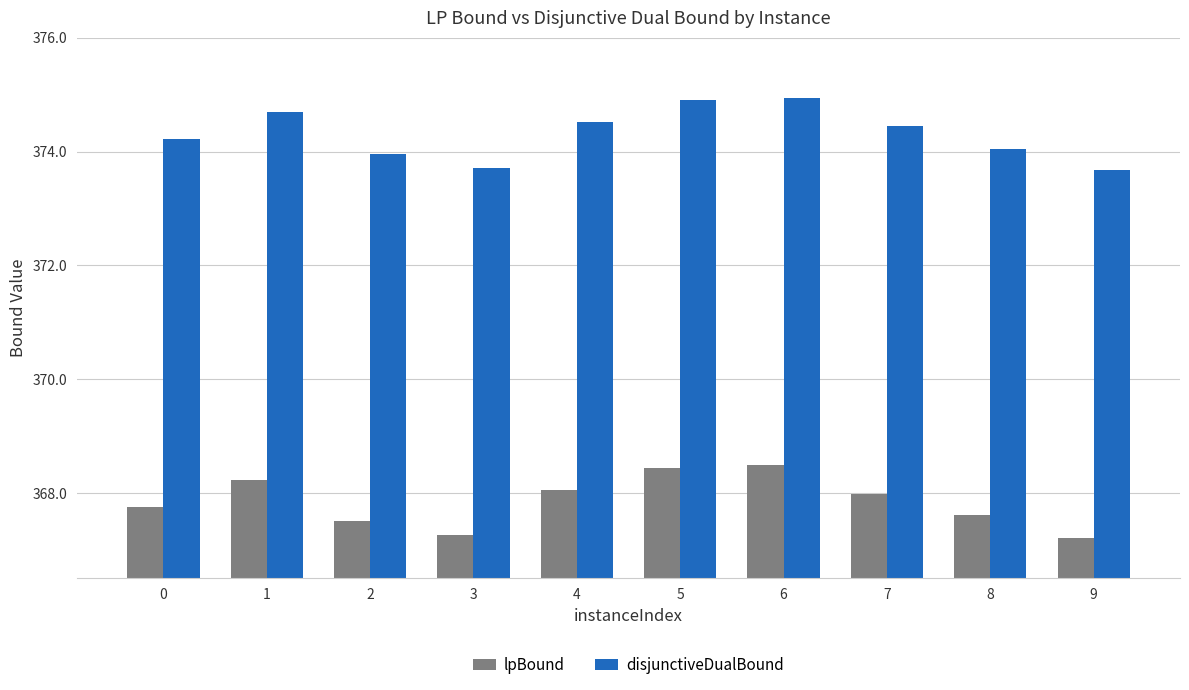

Are the bars horizontal?

No